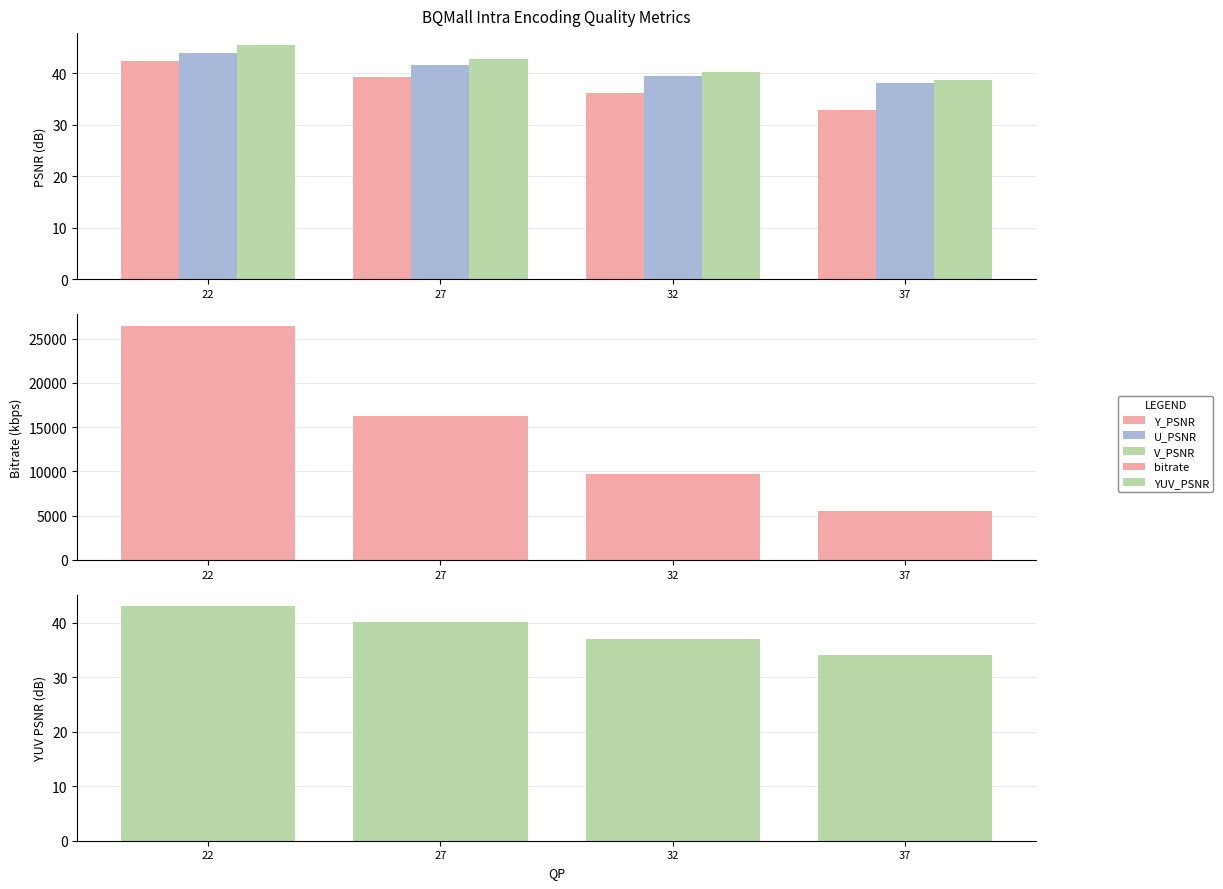

What is the maximum value shown in the chart?

26456.5